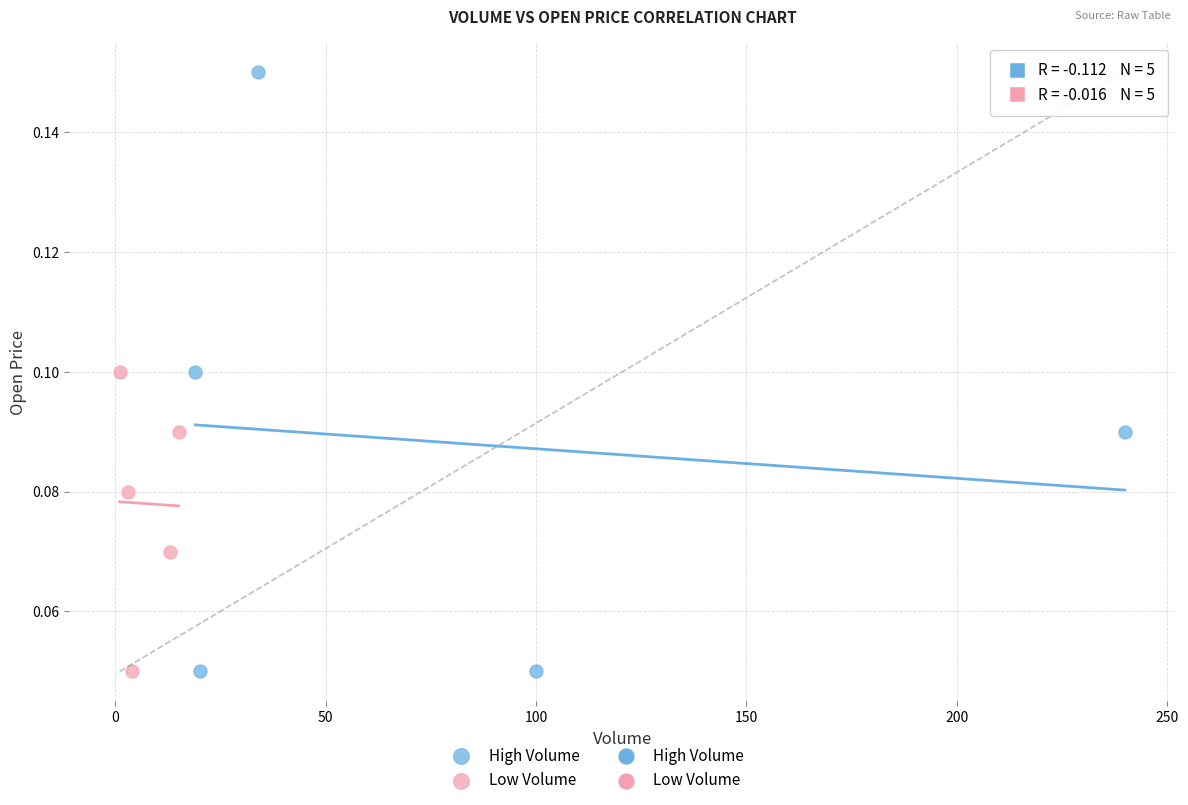

Which series has the largest Y range (max minus min)?

High Volume